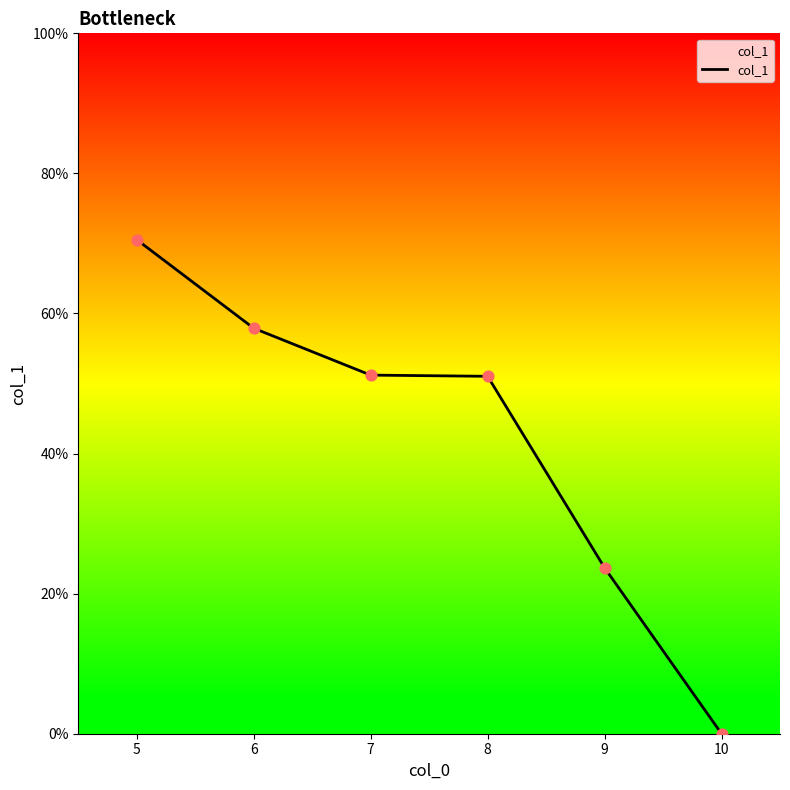

What is the change in value from 5 to 7?

-19.3